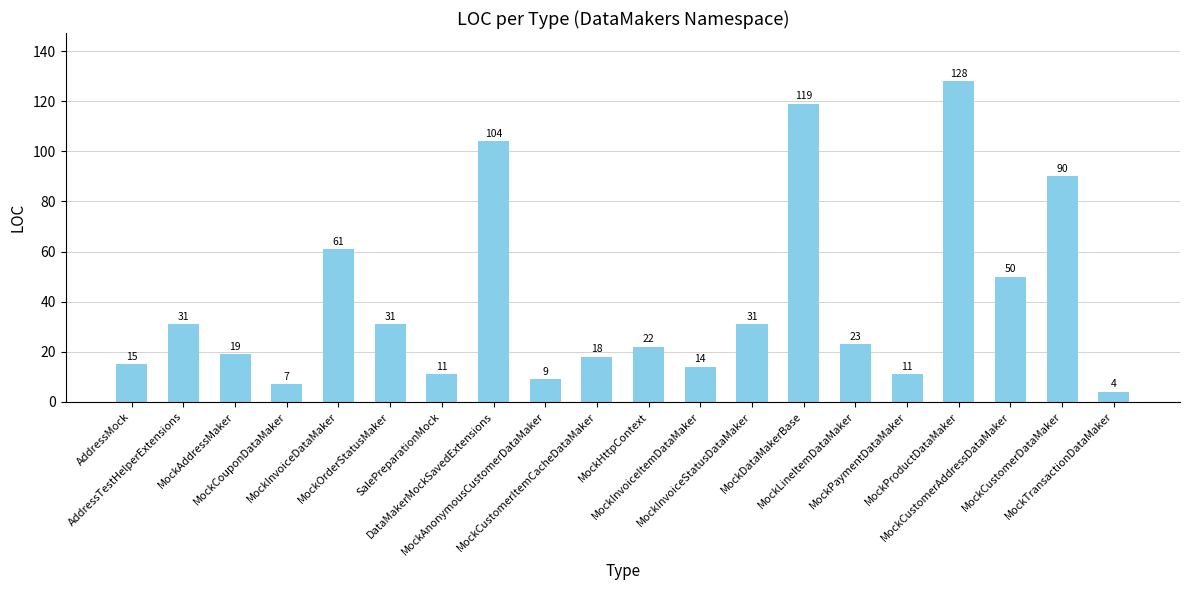

What is the difference between the maximum and minimum values?

124